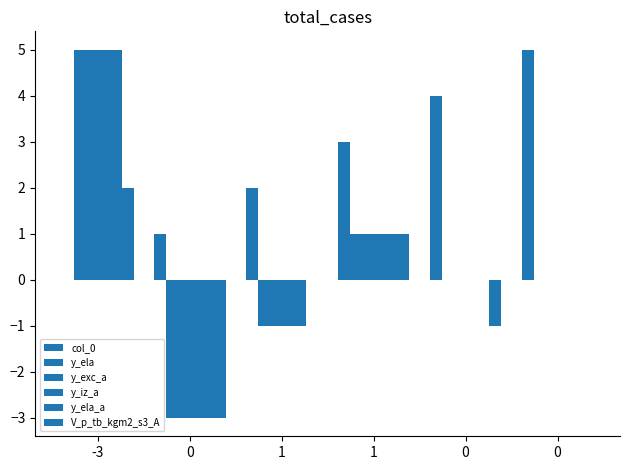

Is it true that col_0 equals 1 at 1?

False